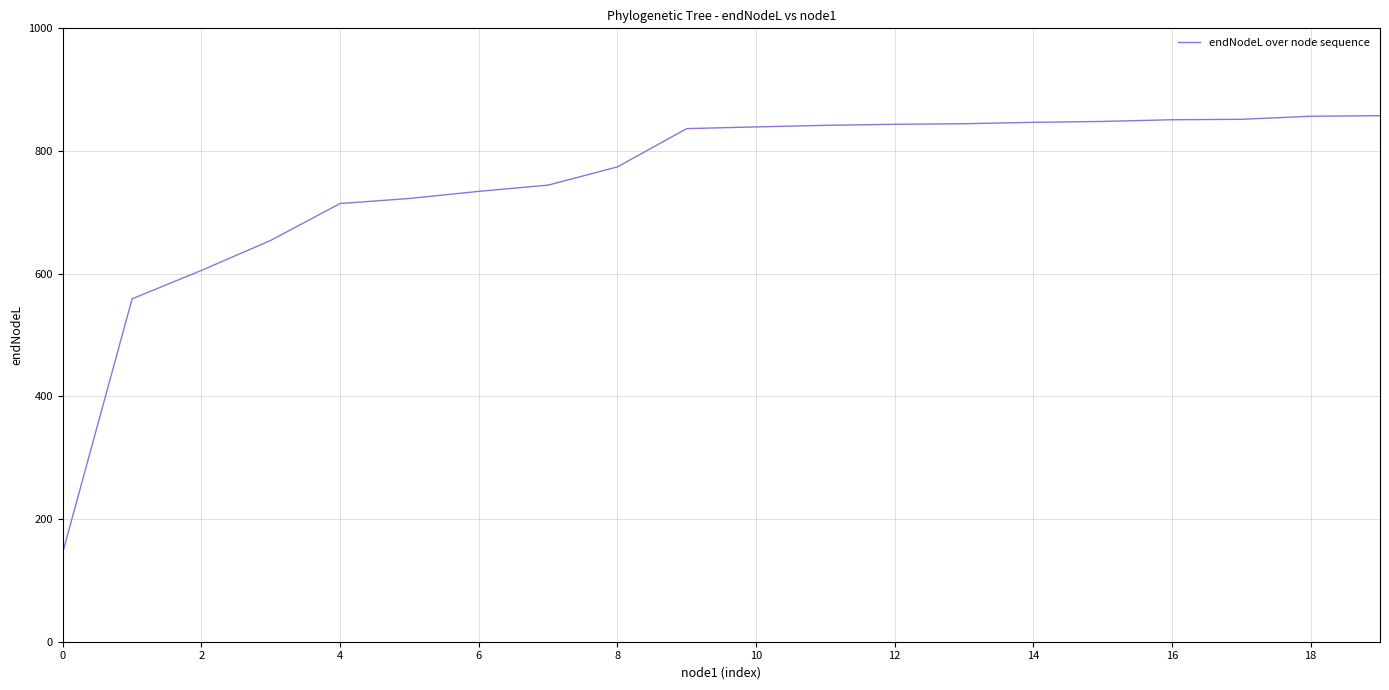

How many values are below 839?

10